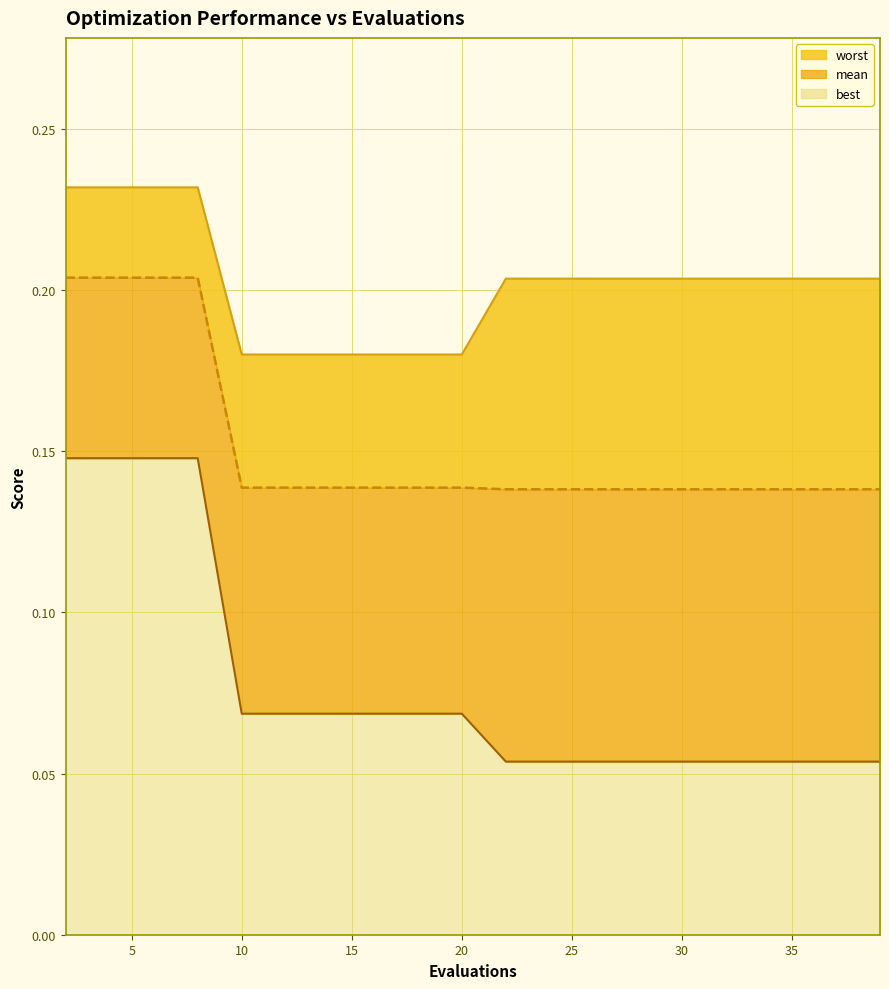

What is the maximum value for worst?

0.2